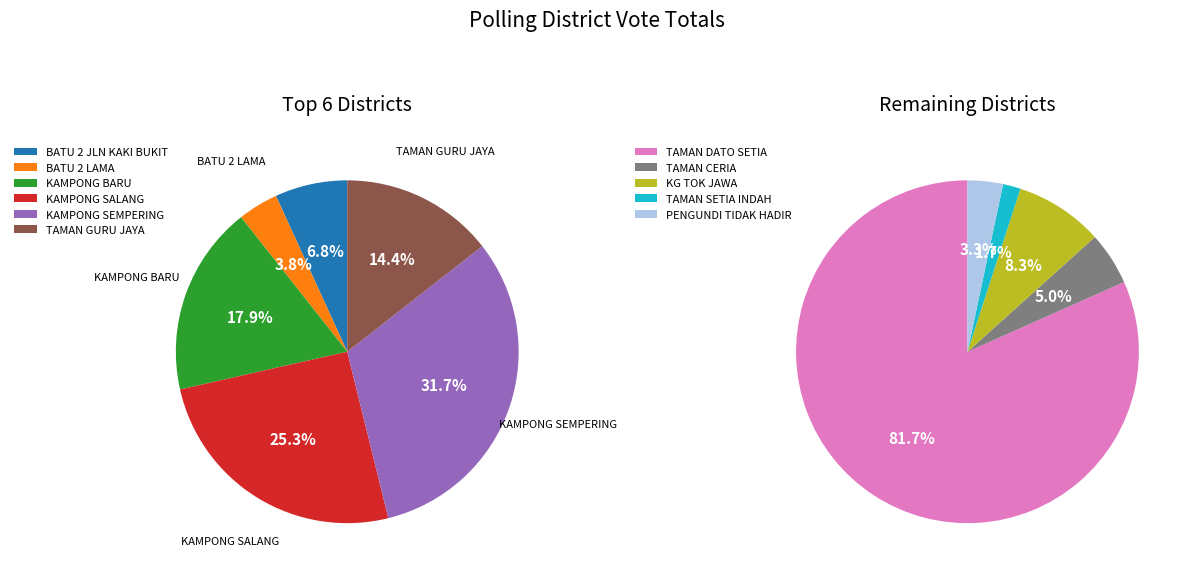

Is it true that KAMPONG SEMPERING is 31% of the pie?

True